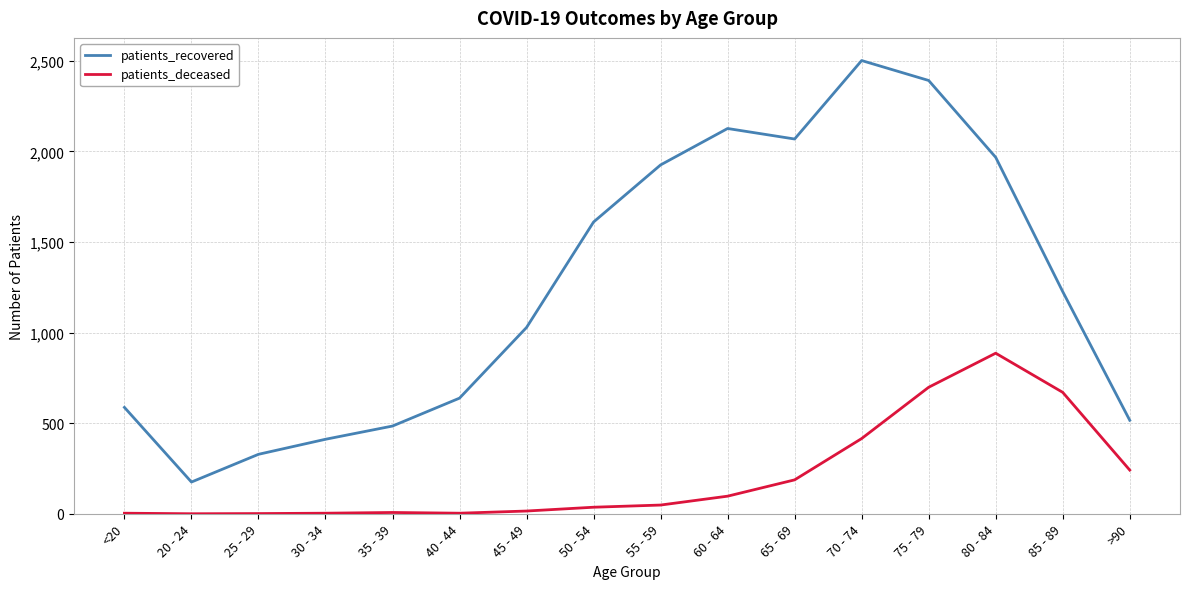

Which series changed the most between <20 and 70 - 74?

patients_recovered